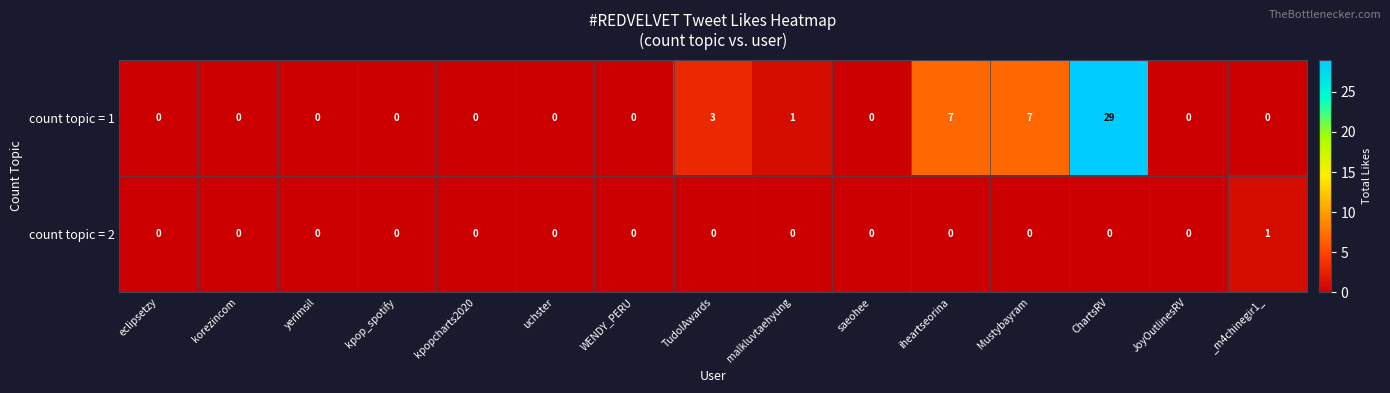

What is the sum of all count topic = 2 values?

1